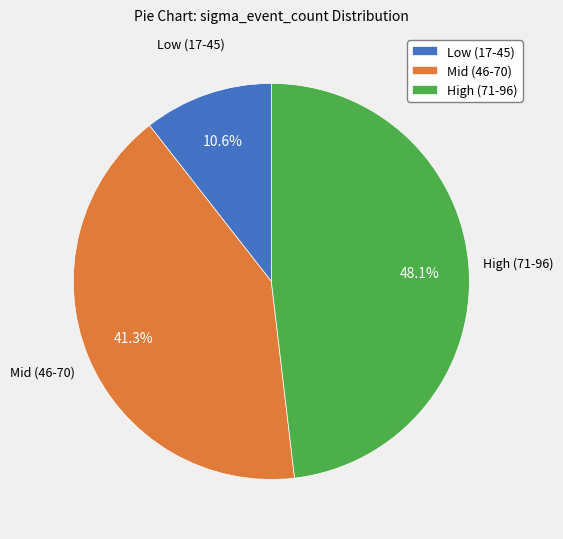

Is the sum of Low (17-45) and Mid (46-70) greater than half?

Yes